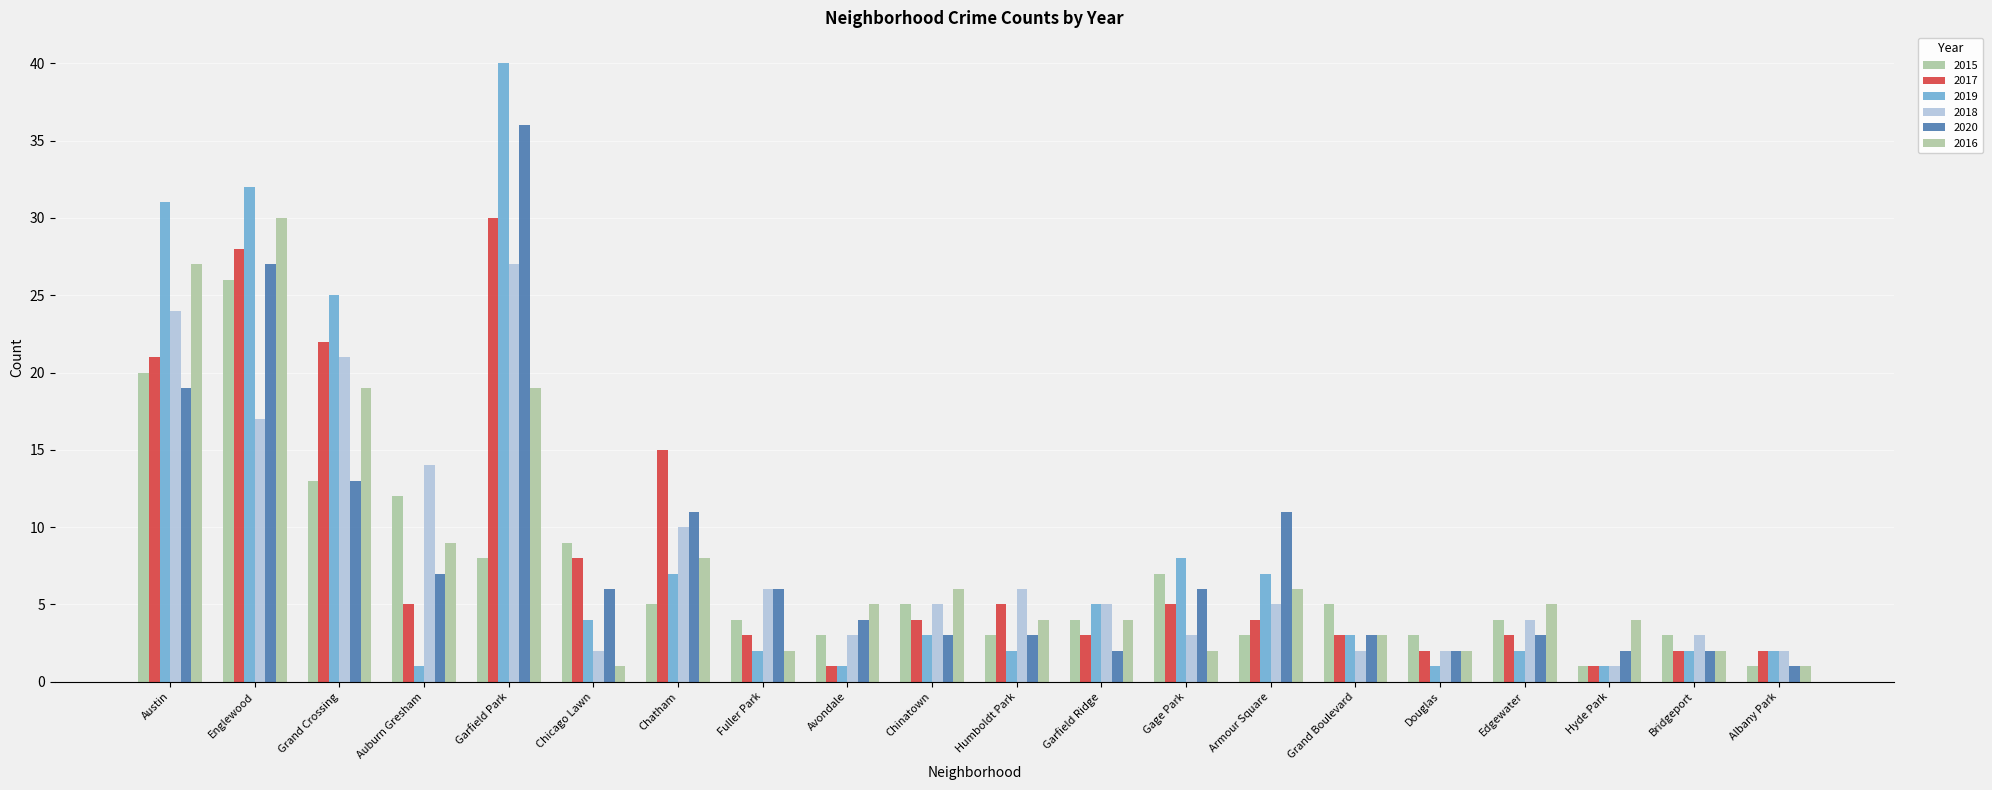

At how many categories does at least one series exceed 3?

17